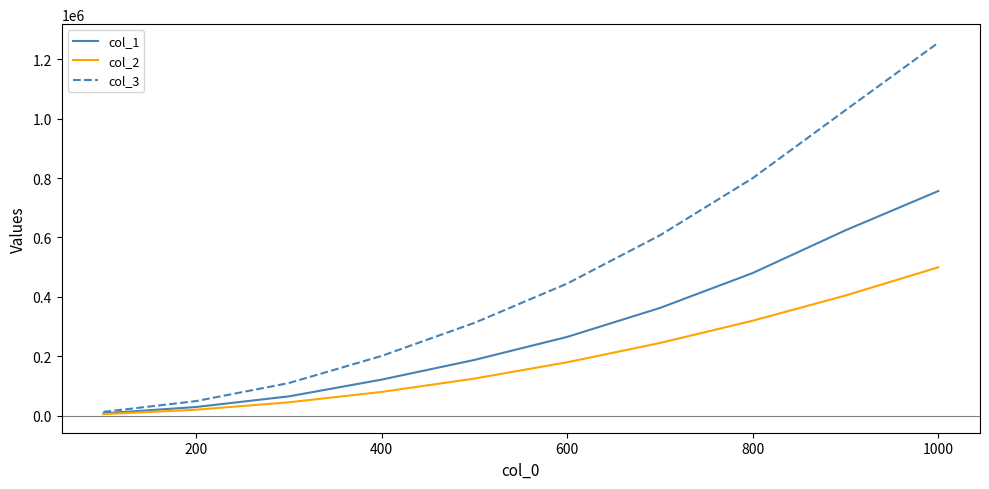

Reading left to right, what are all the values shown in this chart?

col_1: 7620	29052	64890	121308	187605	265116	362658	480267	624174	756333
col_2: 4950	19900	44850	79800	124750	179700	244650	319600	404550	499500
col_3: 12570	48952	109740	201108	312355	444816	607308	799867	1028724	1255833